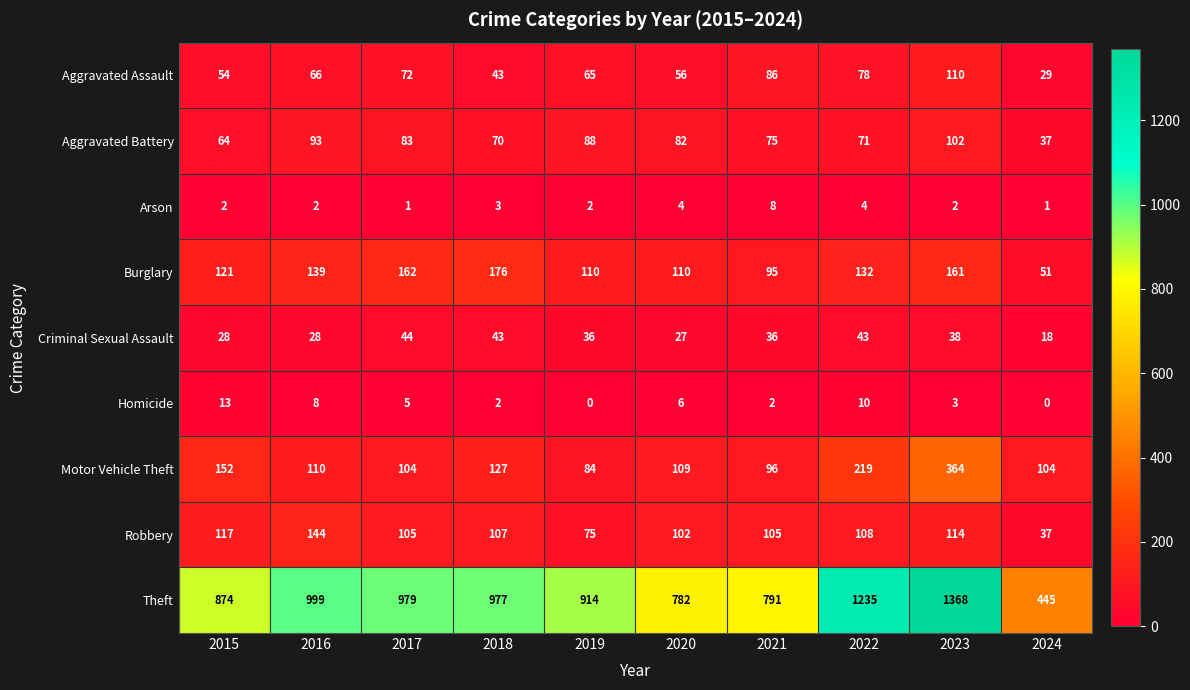

What is the difference between the Robbery values at 2024 and 2017?

68